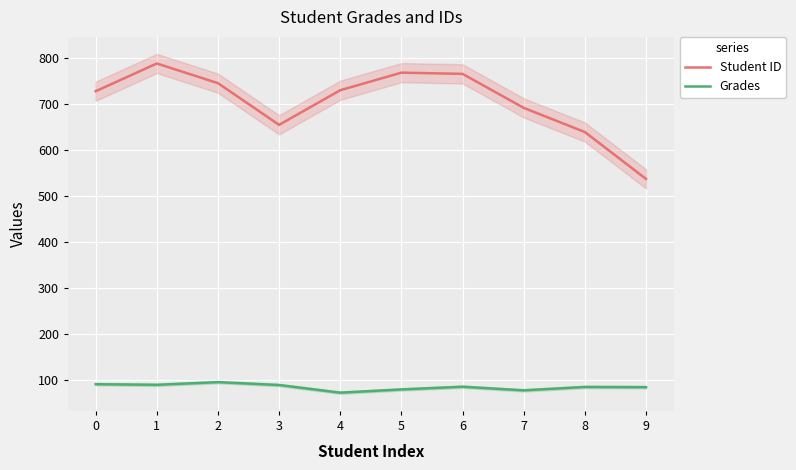

Read the Grades value at 6.

84.3